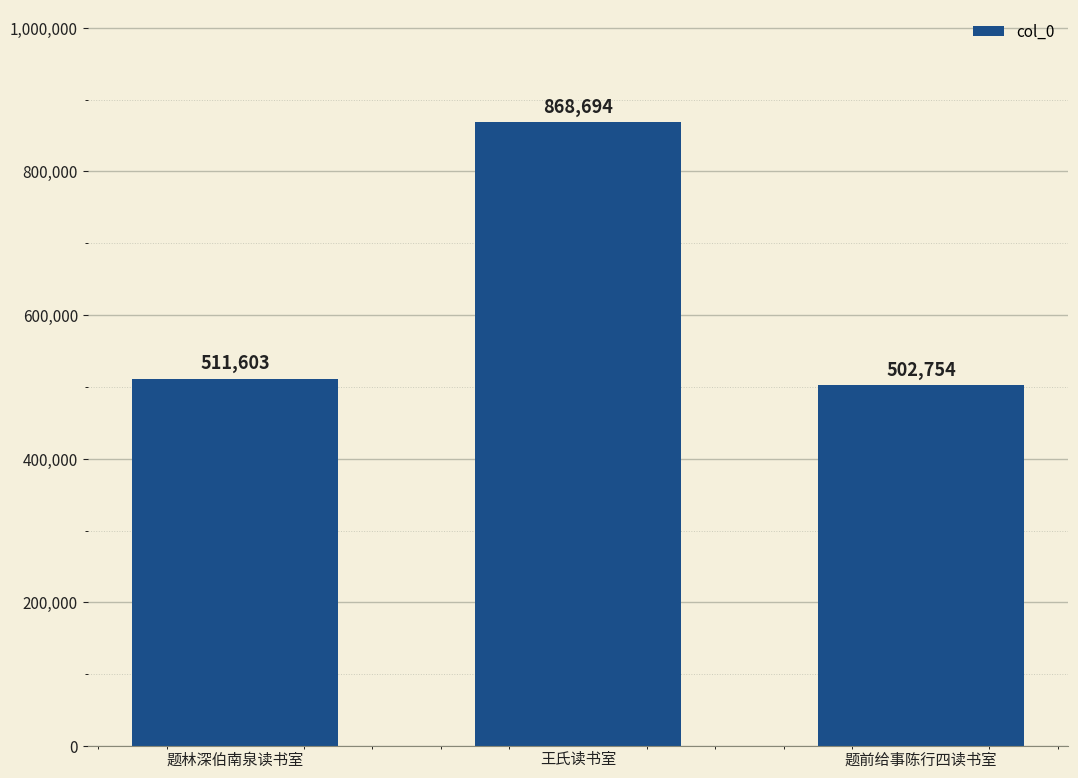

True or false: the data shows 402828 at 王氏读书室.

False